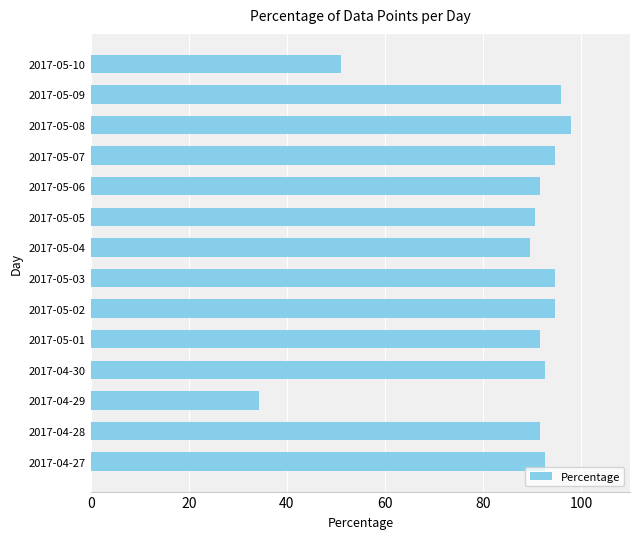

Approximately how many times larger is the value at 2017-05-02 compared to 2017-05-07?

1.0